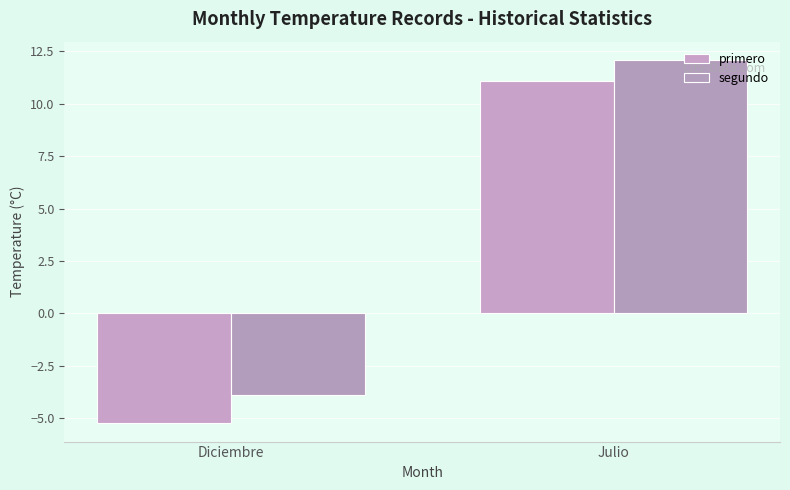

The segundo series shows -3.9 at Diciembre. True or false?

True